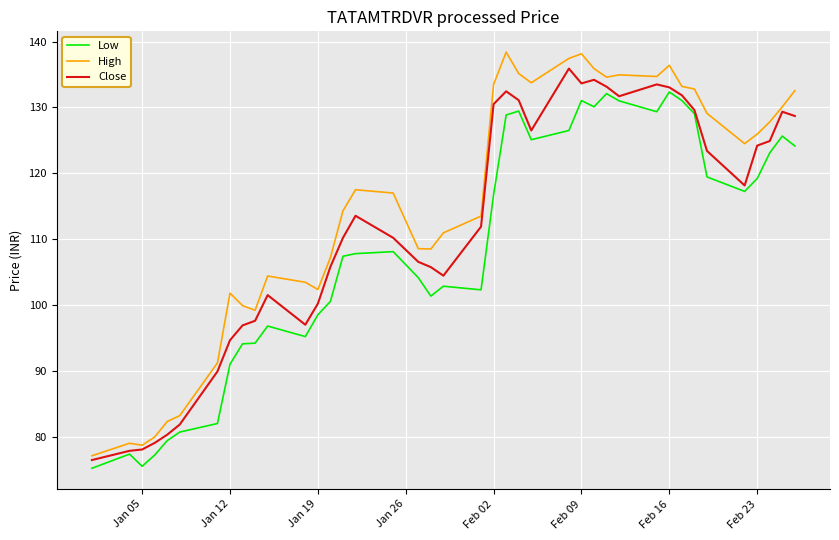

True or false: Low has more than 2 points higher than both neighbors.

True